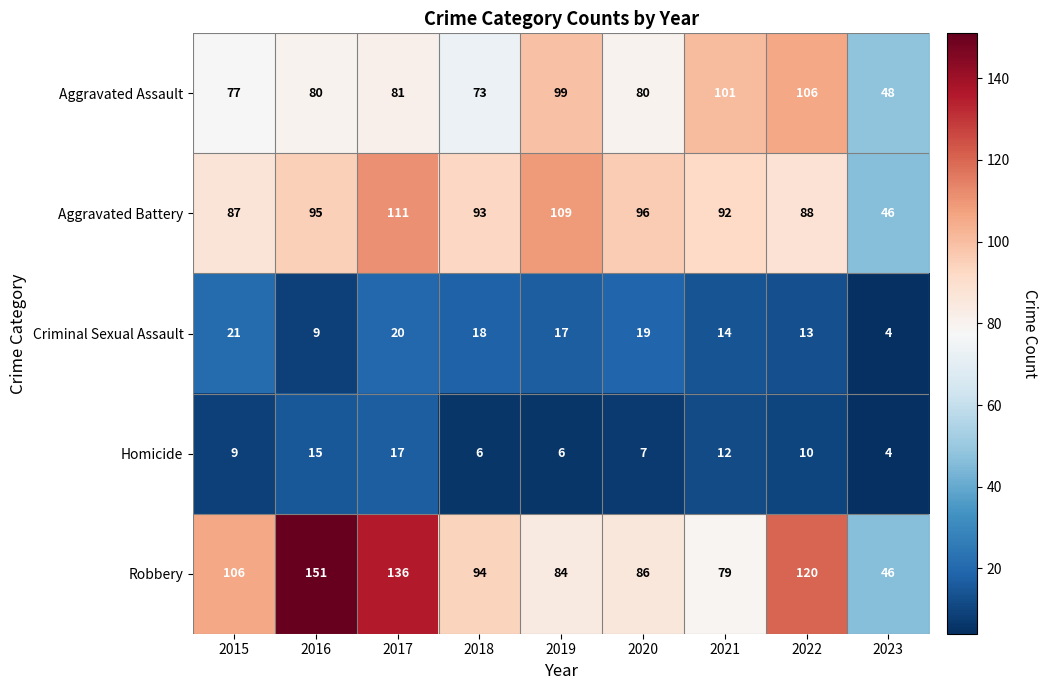

How many series are shown in this chart?

5